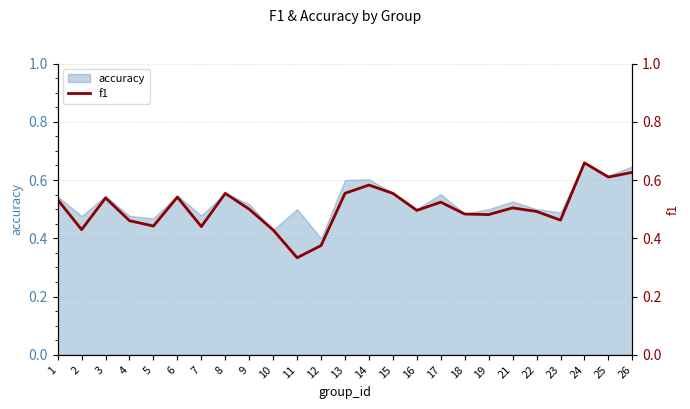

What is the difference between the maximum and second lowest values?

0.3